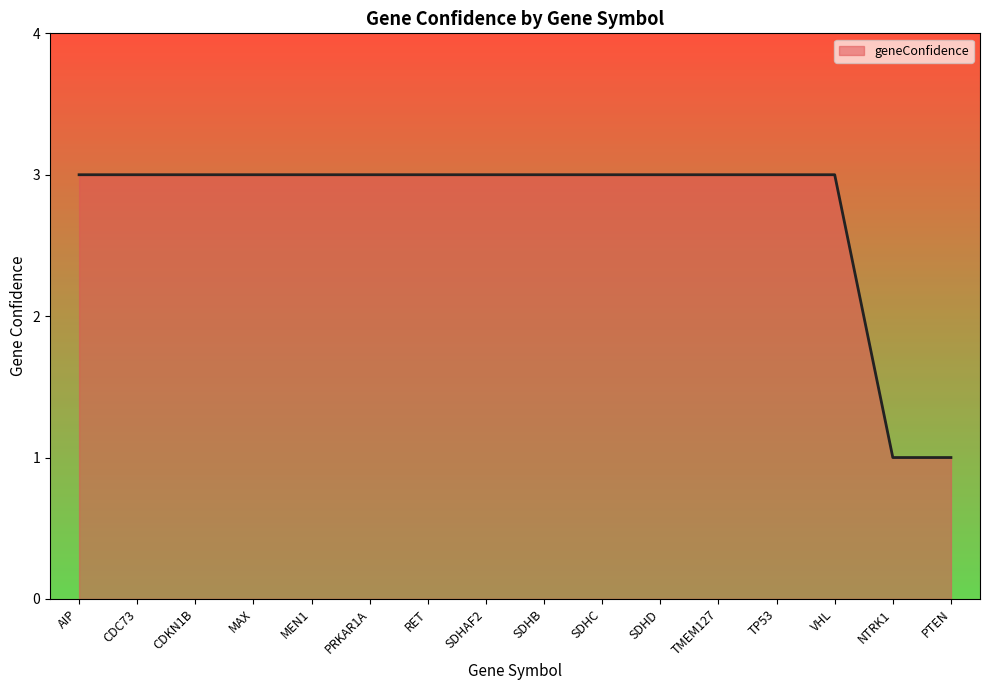

Which label corresponds to the smallest value in the chart?

NTRK1